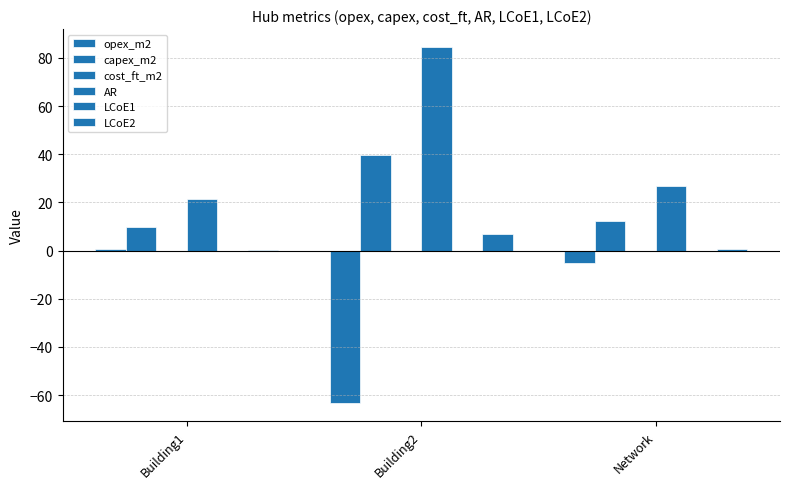

What is the value of the opex_m2 bar at the 1st from the left?

0.5